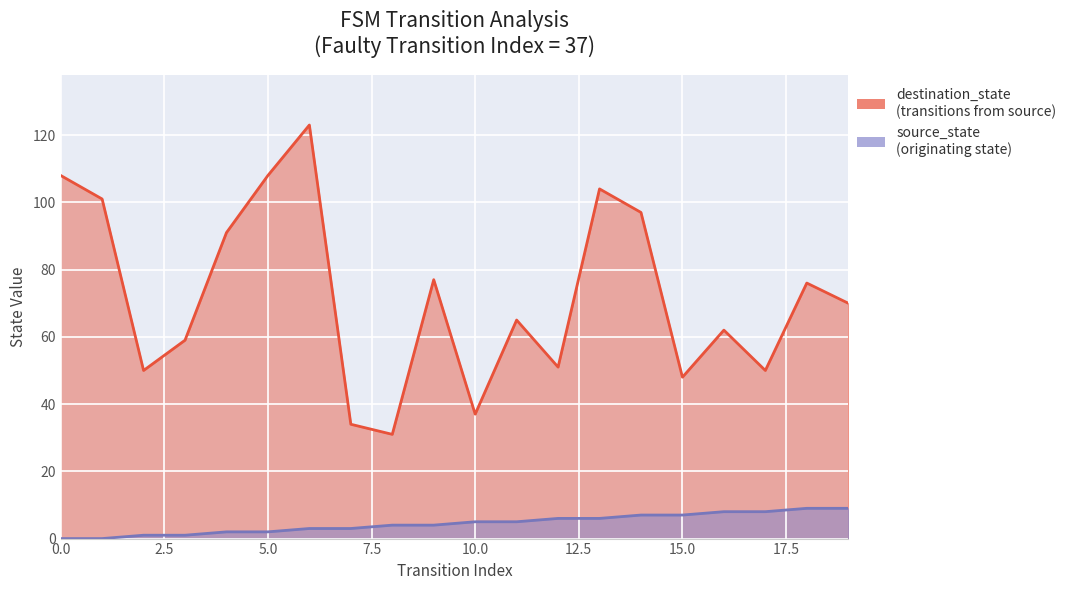

At which category does the chart reach its peak across all series?

6